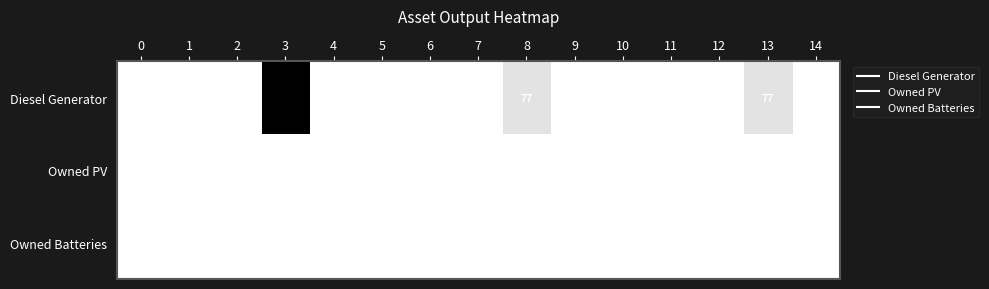

Which series changed the most between 0 and 8?

Diesel Generator